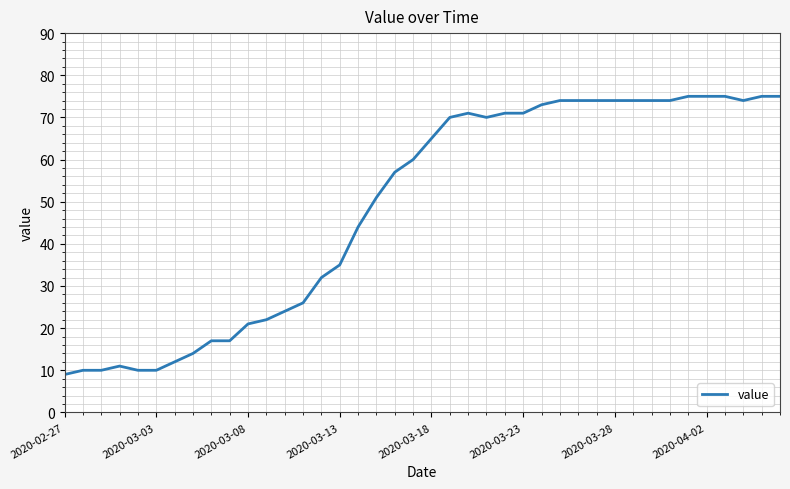

What is the greatest value displayed?

75